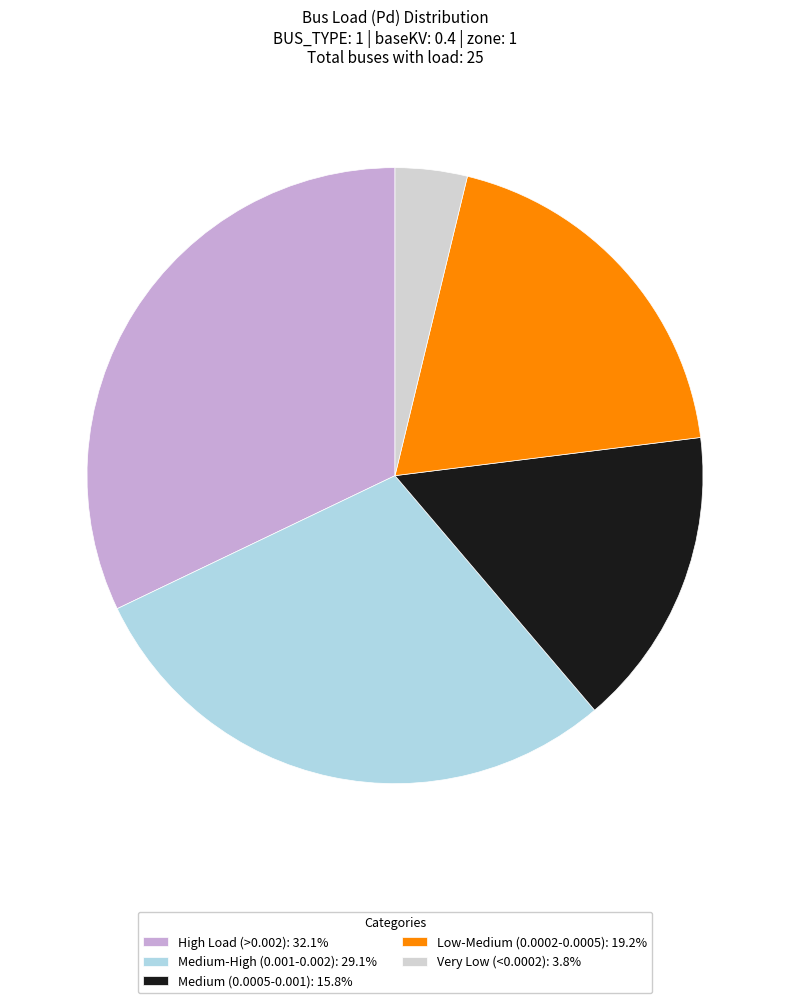

Does Medium-High (0.001-0.002): 29.1% represent more than half of the total?

No